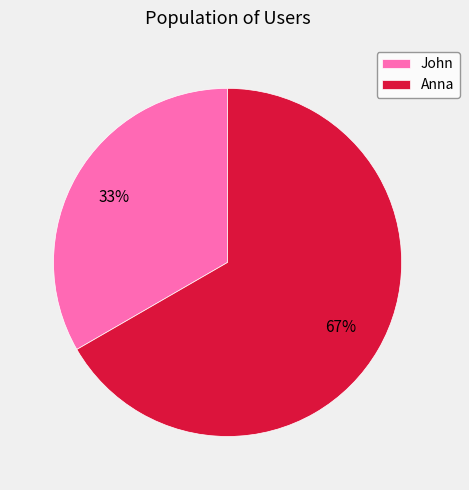

Between John and Anna, which is larger?

Anna